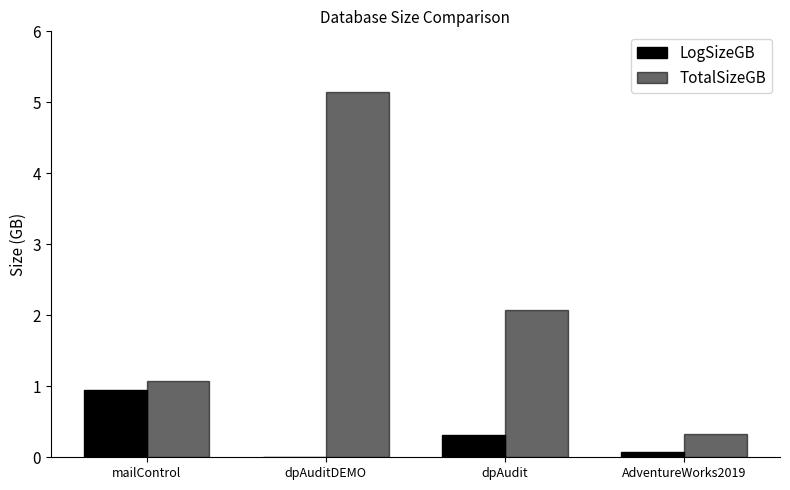

Which series has the widest spread of values?

TotalSizeGB